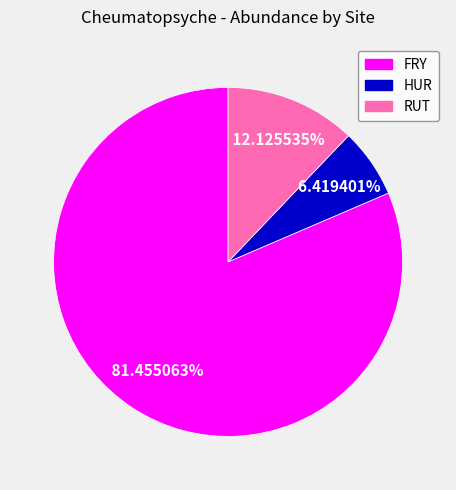

Is there a majority slice in this chart?

Yes